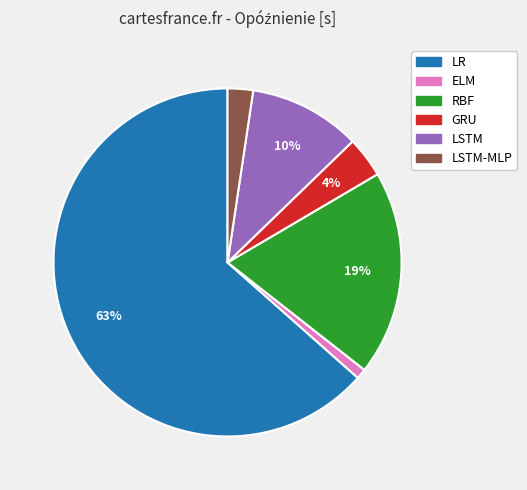

To the nearest percent, what is the difference between the largest and smallest slice percentages?

63%